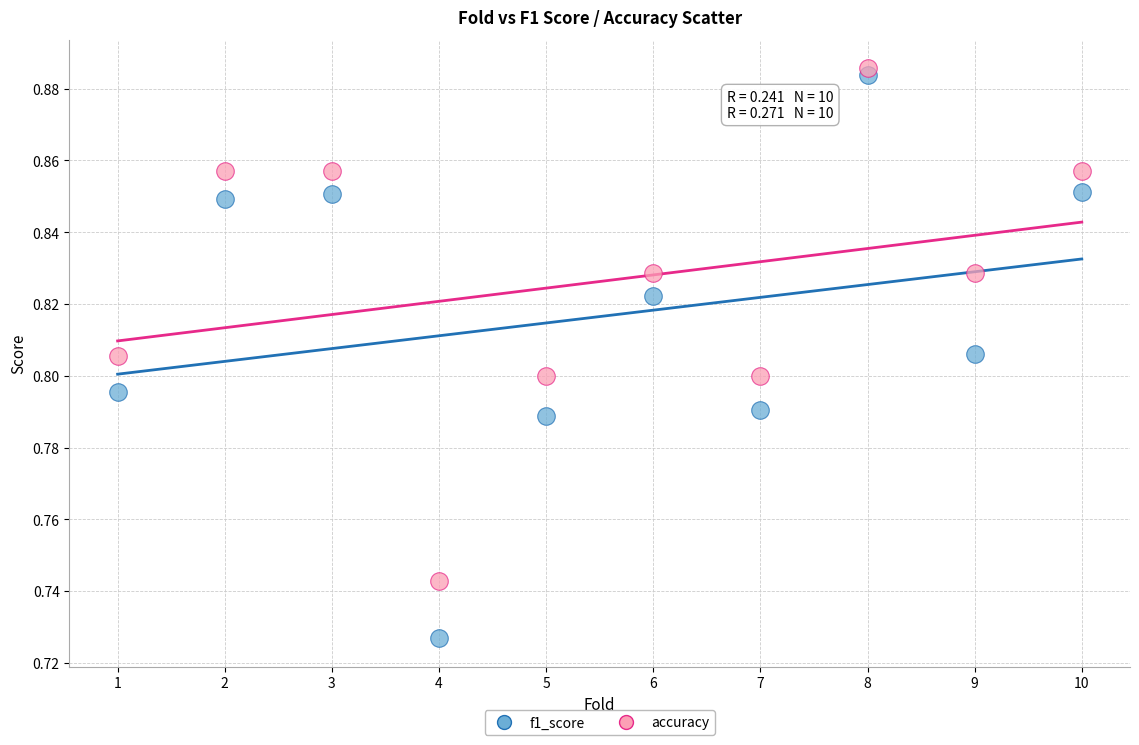

Across all data points, what is the range of X values (max minus min)?

9.0